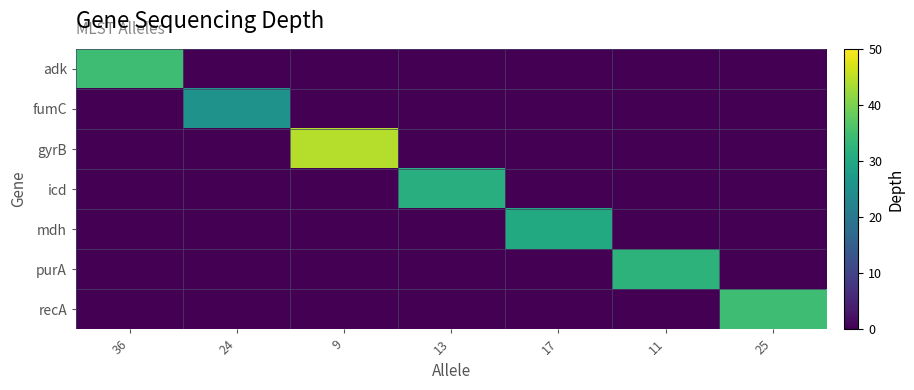

What is the total value across all series at 25?

34.5